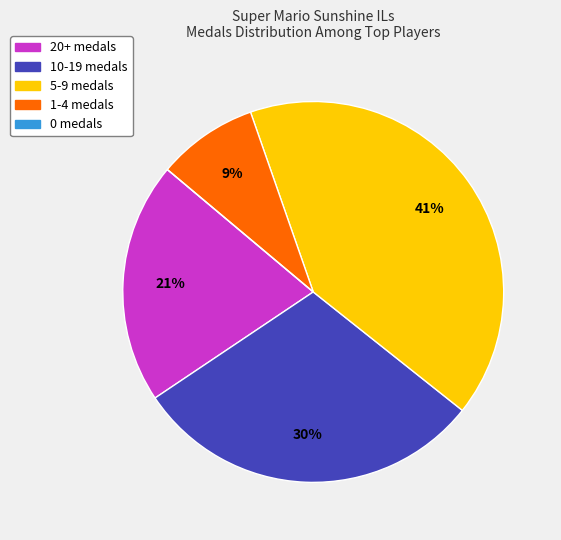

To the nearest percent, what is the average slice percentage?

20%